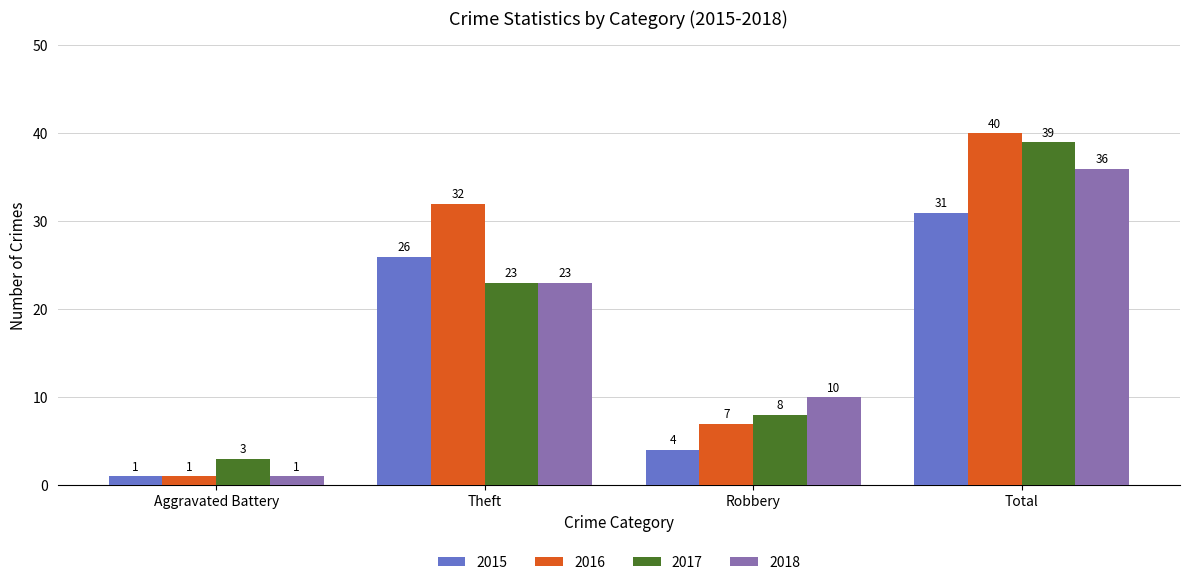

How many bars are there in total?

16